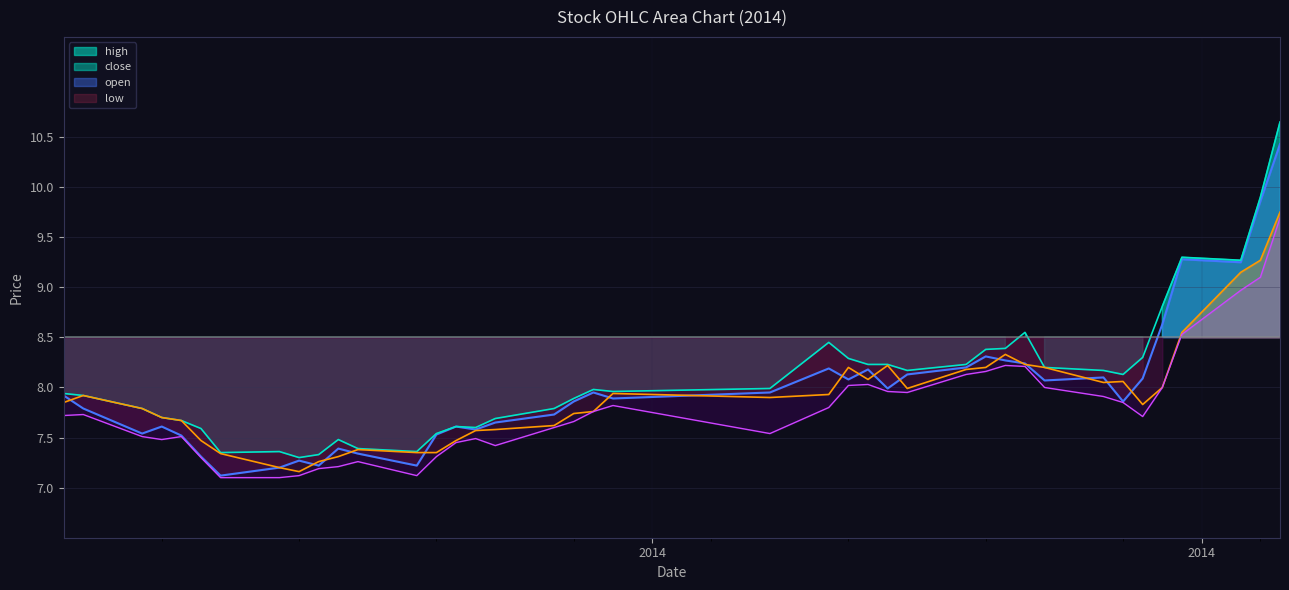

Reading left to right, what are all the values shown in this chart?

close_line: 7.9	7.8	7.5	7.6	7.5	7.3	7.1	7.2	7.3	7.2	7.4	7.3	7.2	7.5	7.6	7.6	7.7	7.7	7.9	8.0	7.9	8.0	8.2	8.1	8.2	8.0	8.1	8.2	8.3	8.3	8.2	8.1	8.1	7.9	8.1	8.6	9.3	9.2	9.9	10.4
high_line: 7.9	7.9	7.8	7.7	7.7	7.6	7.3	7.4	7.3	7.3	7.5	7.4	7.4	7.5	7.6	7.6	7.7	7.8	7.9	8.0	8.0	8.0	8.4	8.3	8.2	8.2	8.2	8.2	8.4	8.4	8.6	8.2	8.2	8.1	8.3	8.8	9.3	9.3	9.9	10.7
open_line: 7.8	7.9	7.8	7.7	7.7	7.5	7.3	7.2	7.2	7.3	7.3	7.4	7.3	7.3	7.5	7.6	7.6	7.6	7.7	7.8	7.9	7.9	7.9	8.2	8.1	8.2	8.0	8.2	8.2	8.3	8.2	8.2	8.1	8.1	7.8	8.0	8.6	9.2	9.3	9.8
low_line: 7.7	7.7	7.5	7.5	7.5	7.3	7.1	7.1	7.1	7.2	7.2	7.3	7.1	7.3	7.5	7.5	7.4	7.6	7.7	7.8	7.8	7.5	7.8	8.0	8.0	8.0	8.0	8.1	8.2	8.2	8.2	8.0	7.9	7.8	7.7	8.0	8.5	9.0	9.1	9.7